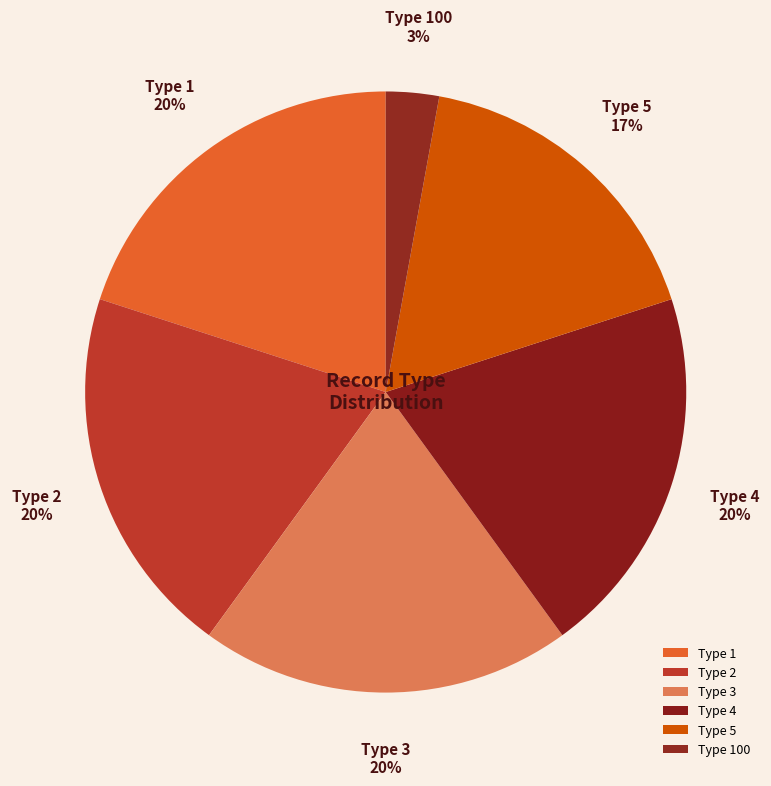

Is type 2 the majority of the pie?

Yes